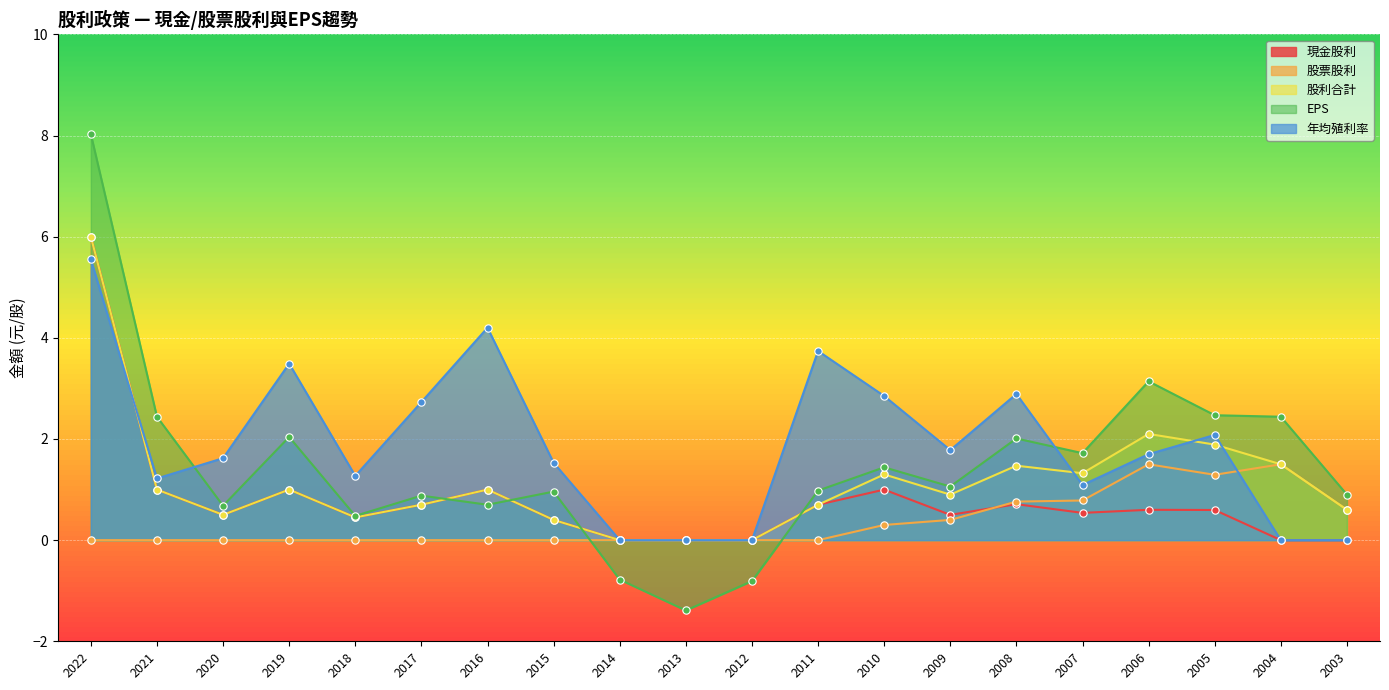

What is the total value across all series at 2013?

-1.4